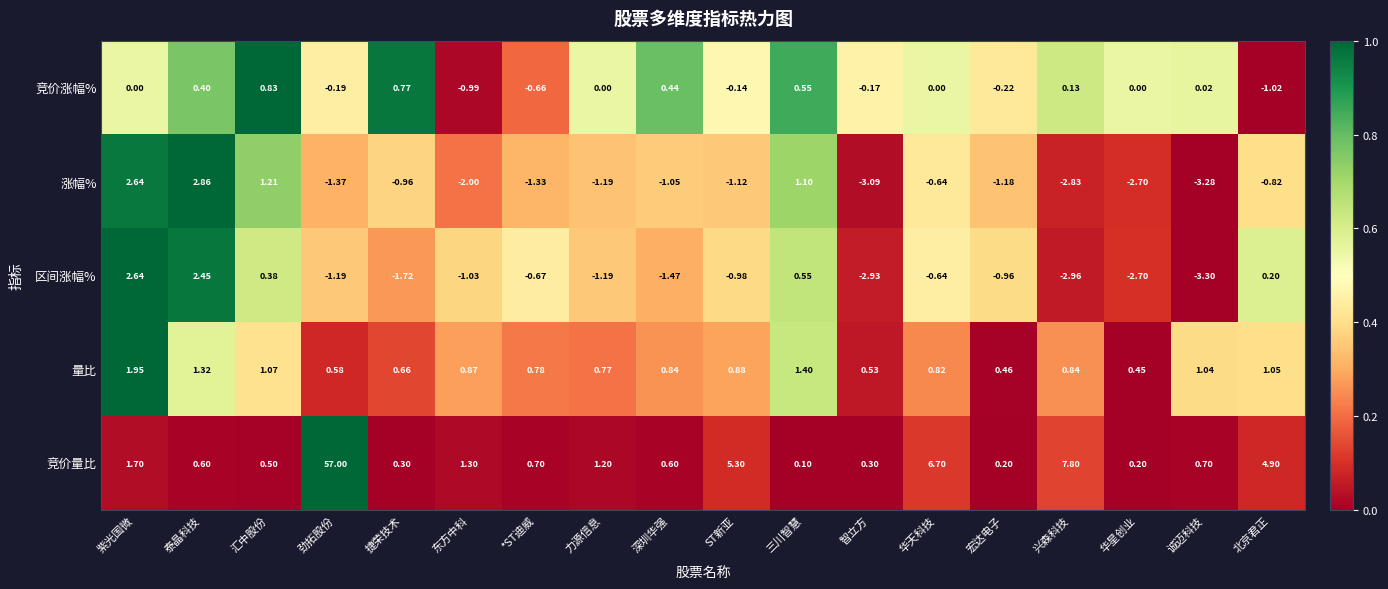

List the labels in order of 涨幅% value, largest first.

泰晶科技, 紫光国微, 汇中股份, 三川智慧, 华天科技, 北京君正, 捷荣技术, 深圳华强, ST新亚, 宏达电子, 力源信息, *ST迪威, 劲拓股份, 东方中科, 华星创业, 兴森科技, 智立方, 诚迈科技